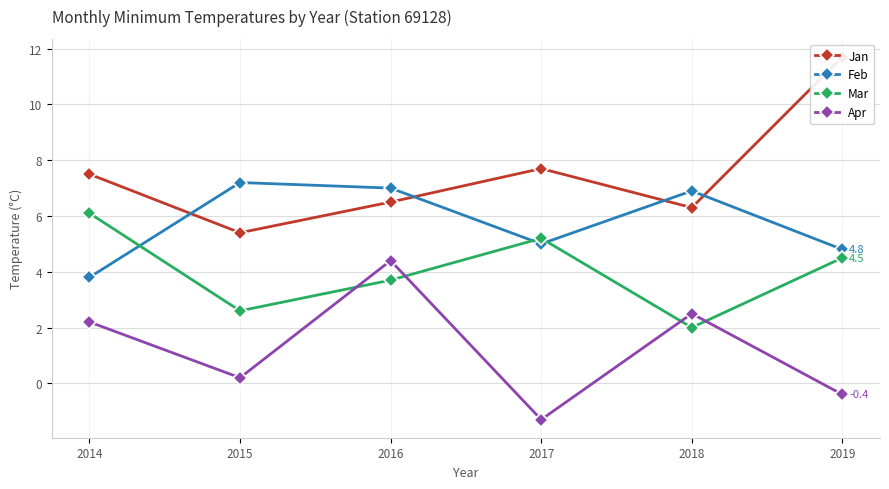

How many intersections are there between Feb and Jan?

4